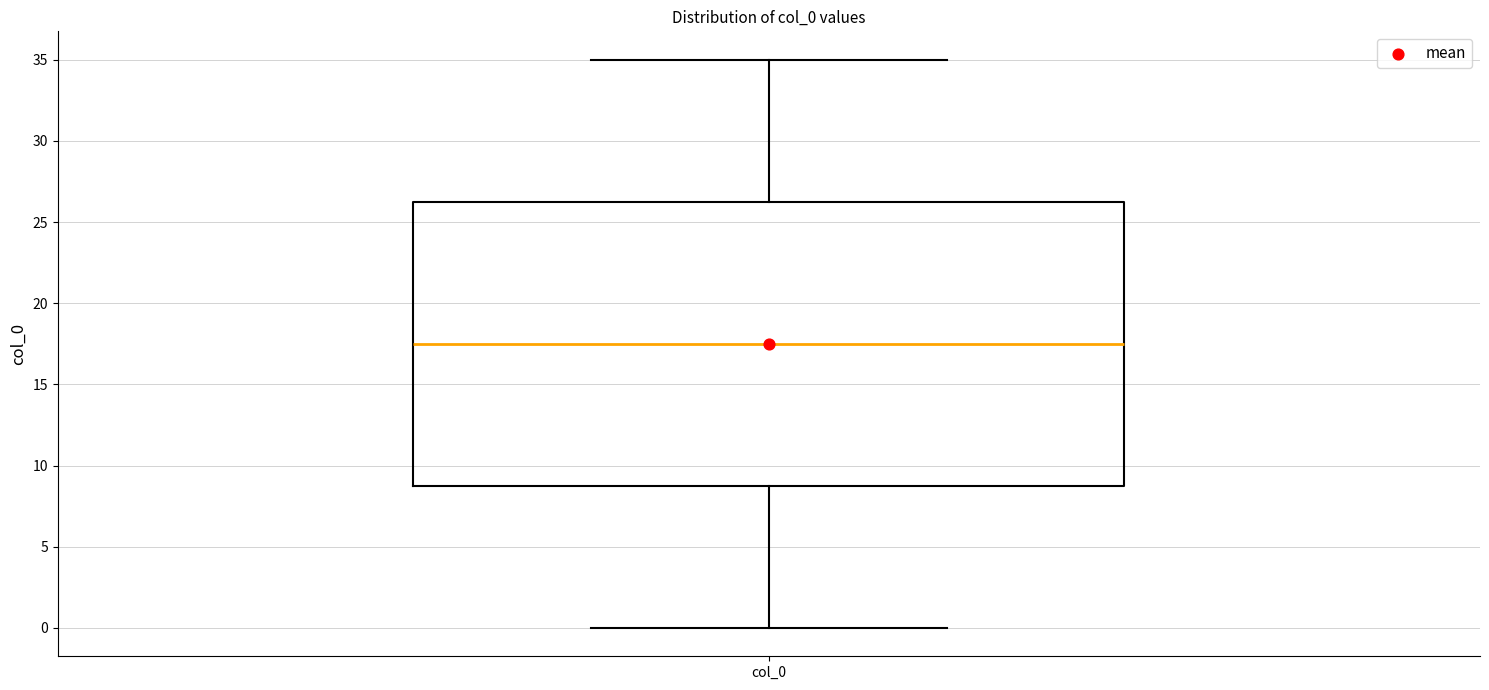

Transcribe this box plot: give where the median line is, the range the box spans, and where the two whiskers end, as read against the y-axis. The values are not printed on the chart, so give them approximately, as read against the axis.

median 17.5, box 9.0 to 26.5, whiskers 0.0 to 35.0